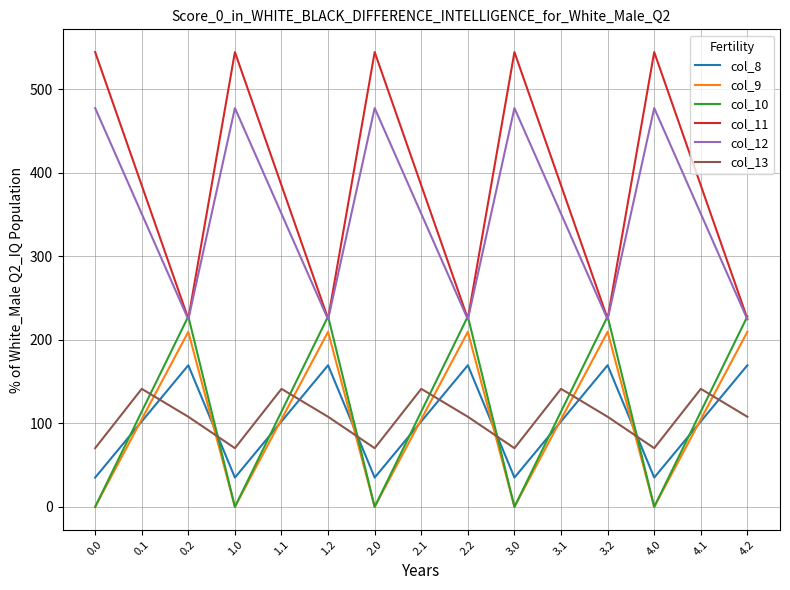

Reading left to right, transcribe all the data shown in this chart.

col_8: 0.0=35.0	0.1=102.3	0.2=169.5	1.0=35.0	1.1=102.3	1.2=169.5	2.0=35.0	2.1=102.3	2.2=169.5	3.0=35.0	3.1=102.3	3.2=169.5	4.0=35.0	4.1=102.3	4.2=169.5
col_9: 0.0=0.0	0.1=104.8	0.2=209.6	1.0=0.0	1.1=104.8	1.2=209.6	2.0=0.0	2.1=104.8	2.2=209.6	3.0=0.0	3.1=104.8	3.2=209.6	4.0=0.0	4.1=104.8	4.2=209.6
col_10: 0.0=0.0	0.1=114.0	0.2=228.0	1.0=0.0	1.1=114.0	1.2=228.0	2.0=0.0	2.1=114.0	2.2=228.0	3.0=0.0	3.1=114.0	3.2=228.0	4.0=0.0	4.1=114.0	4.2=228.0
col_11: 0.0=544.3	0.1=384.7	0.2=225.2	1.0=544.3	1.1=384.7	1.2=225.2	2.0=544.3	2.1=384.7	2.2=225.2	3.0=544.3	3.1=384.7	3.2=225.2	4.0=544.3	4.1=384.7	4.2=225.2
col_12: 0.0=477.2	0.1=350.8	0.2=224.3	1.0=477.2	1.1=350.8	1.2=224.3	2.0=477.2	2.1=350.8	2.2=224.3	3.0=477.2	3.1=350.8	3.2=224.3	4.0=477.2	4.1=350.8	4.2=224.3
col_13: 0.0=70.2	0.1=141.2	0.2=107.8	1.0=70.2	1.1=141.2	1.2=107.8	2.0=70.2	2.1=141.2	2.2=107.8	3.0=70.2	3.1=141.2	3.2=107.8	4.0=70.2	4.1=141.2	4.2=107.8